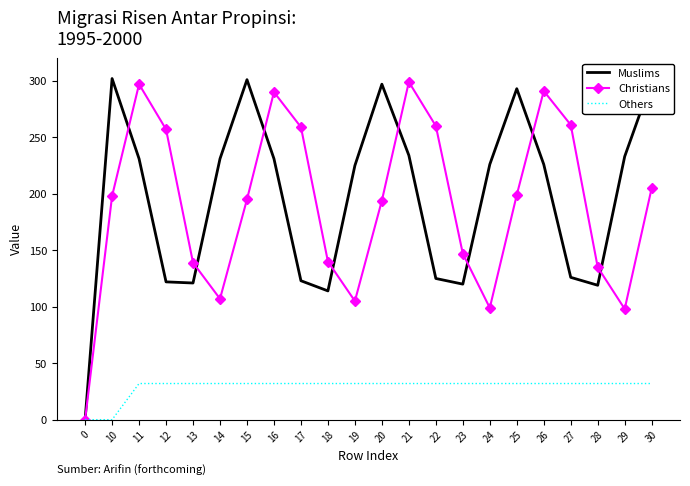

What is the difference between the highest and lowest values at 20?

265